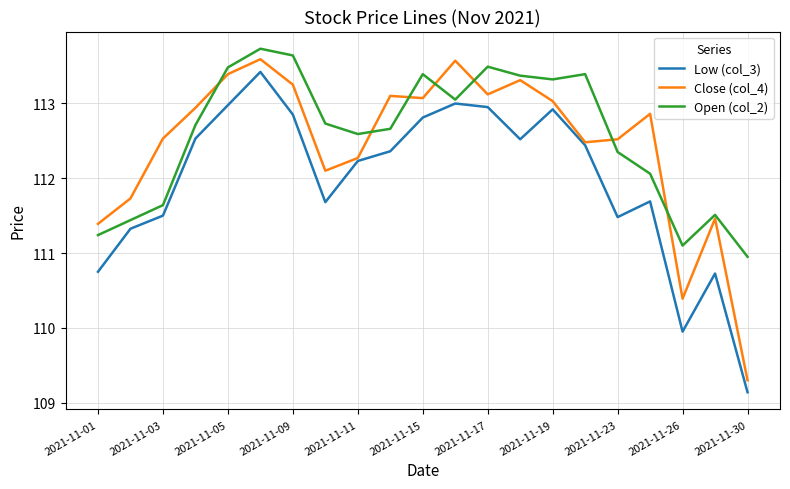

Which series has the widest spread of values?

Close (col_4)